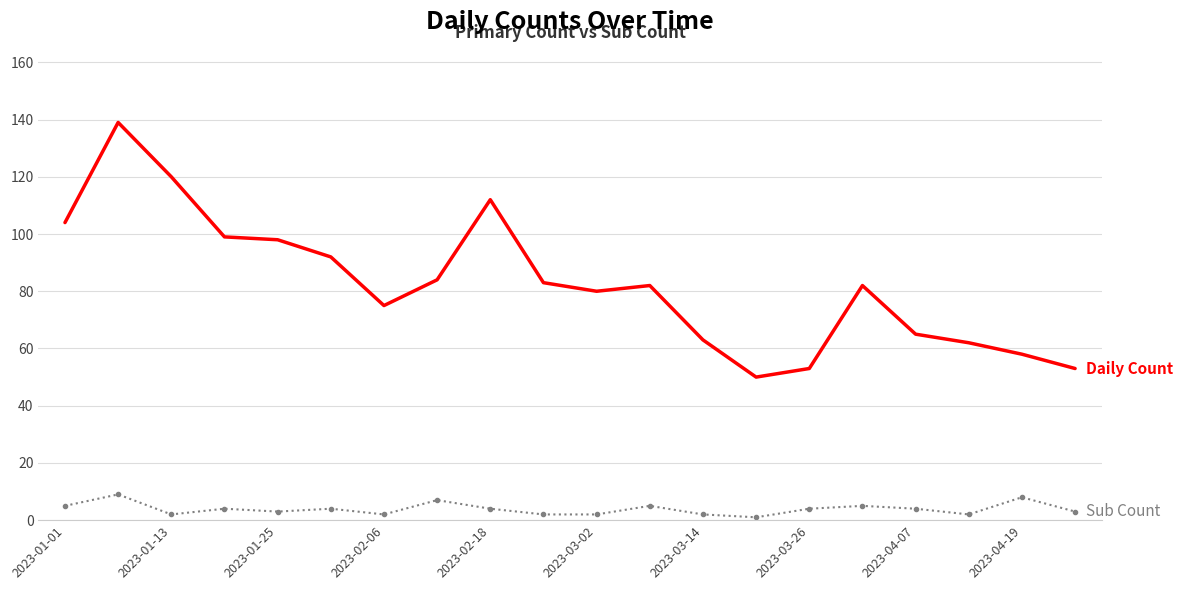

What is the greatest value displayed?

139